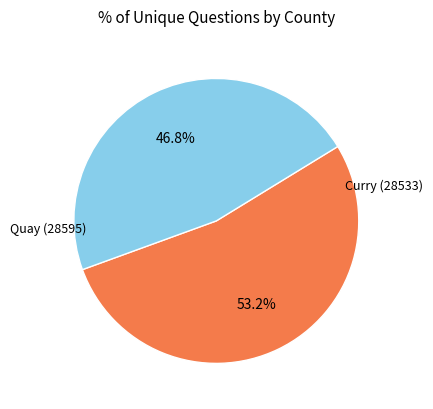

Does Quay (28595) account for over 50% of the chart?

No